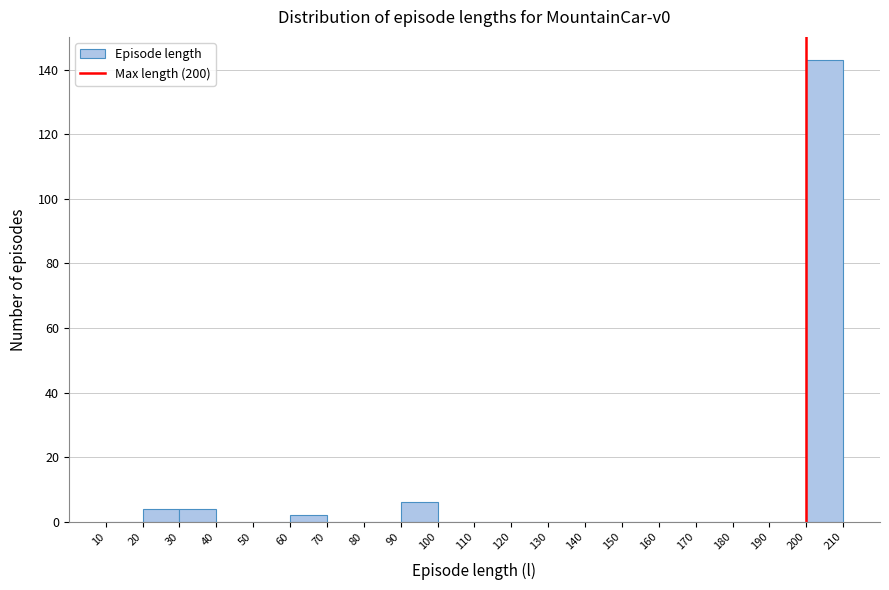

Reading left to right, list every bar in this chart as the range it spans on the x-axis followed by its height. The values are not printed on the chart, so give them approximately, as read against the axis.

10 to 20: 0
20 to 30: 4
30 to 40: 4
40 to 50: 0
50 to 60: 0
60 to 70: 2
70 to 80: 0
80 to 90: 0
90 to 100: 6
100 to 110: 0
110 to 120: 0
120 to 130: 0
130 to 140: 0
140 to 150: 0
150 to 160: 0
160 to 170: 0
170 to 180: 0
180 to 190: 0
190 to 200: 0
200 to 210: 144